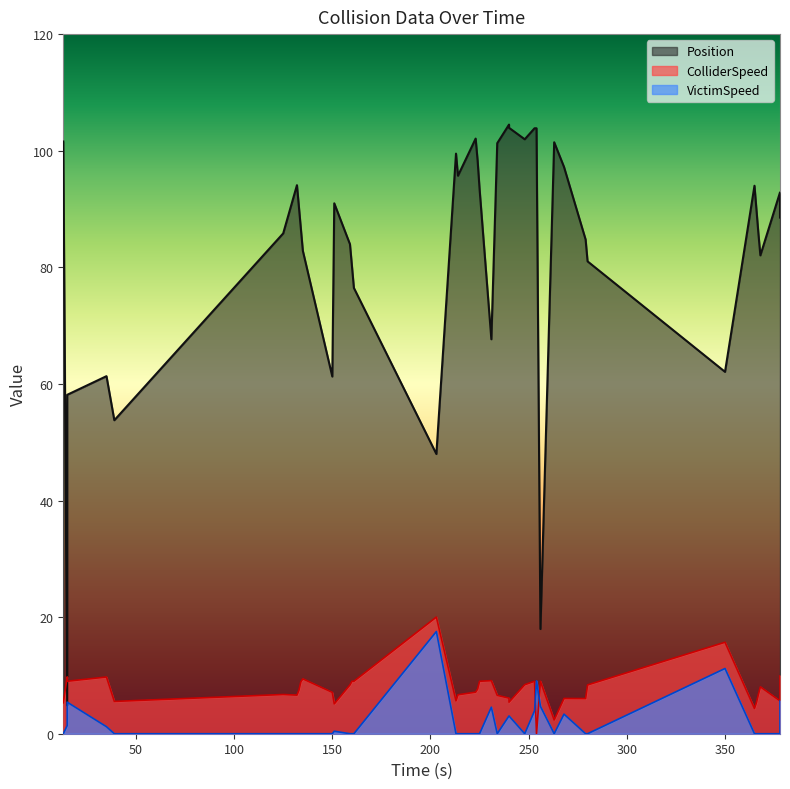

Which series has the largest total across all categories?

Position